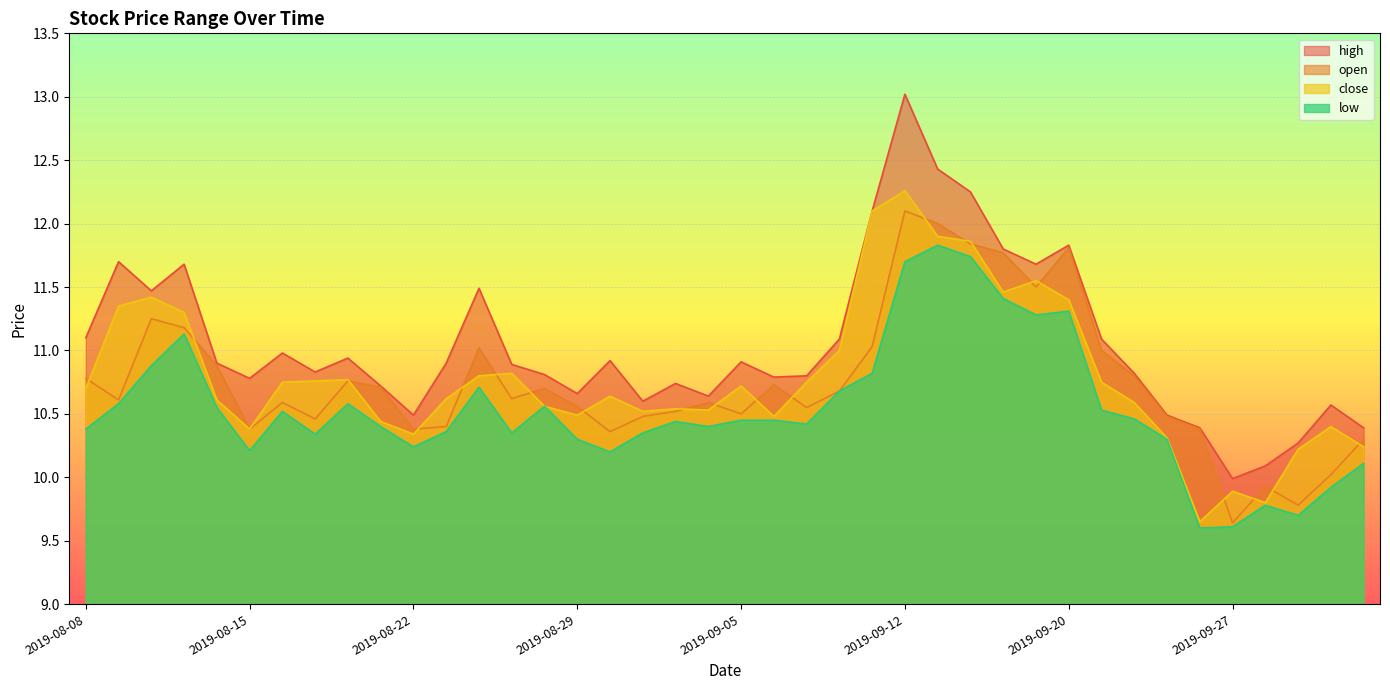

What are all the series names shown in the legend?

high, open, close, low